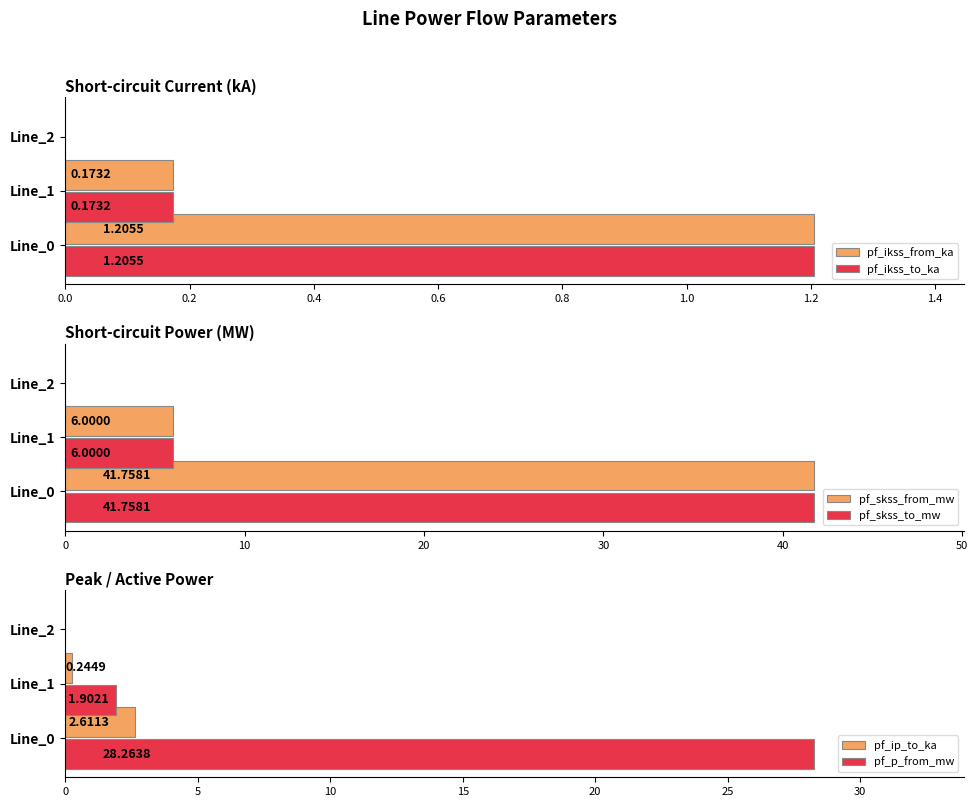

What is the sum of all pf_skss_to_mw values?

47.8